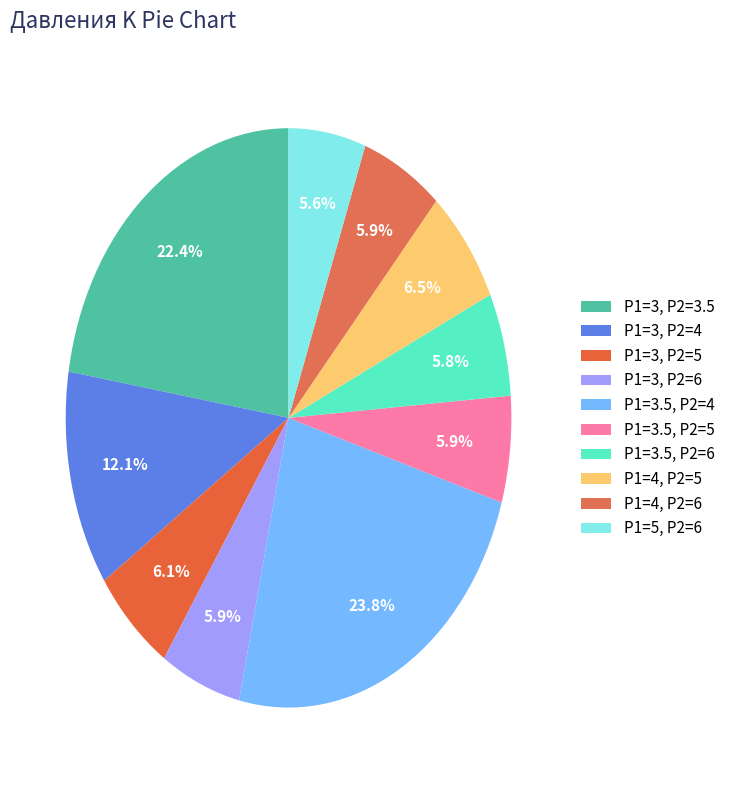

What is the ratio of the value at P1=4, P2=6 to the value at P1=3.5, P2=5?

1.0